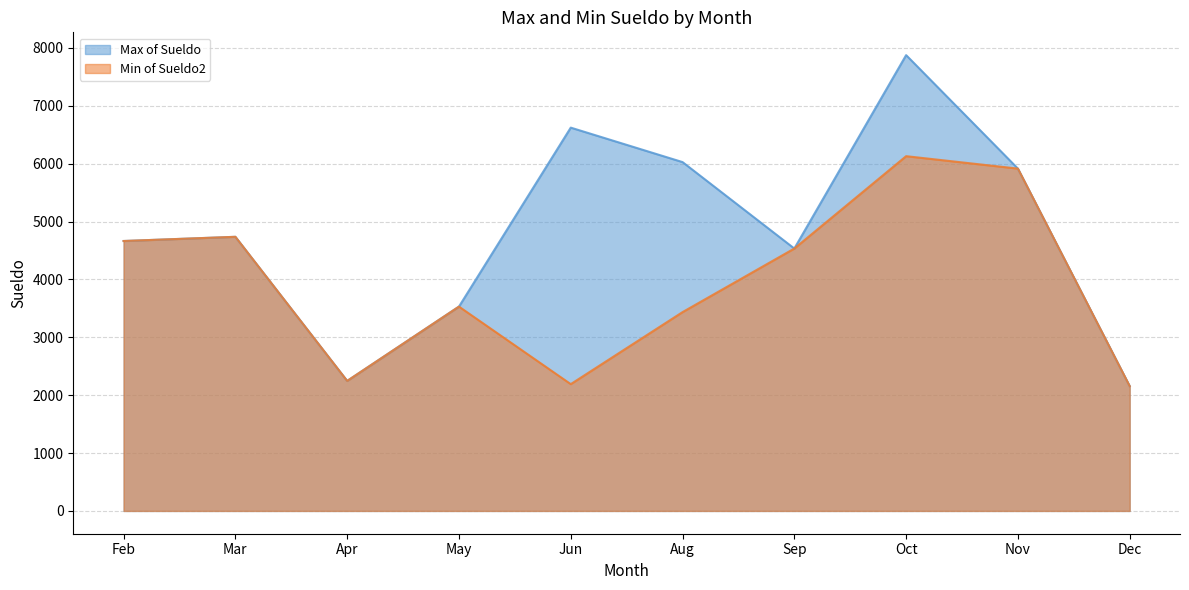

What is the label of the 2nd point from the left?

Mar